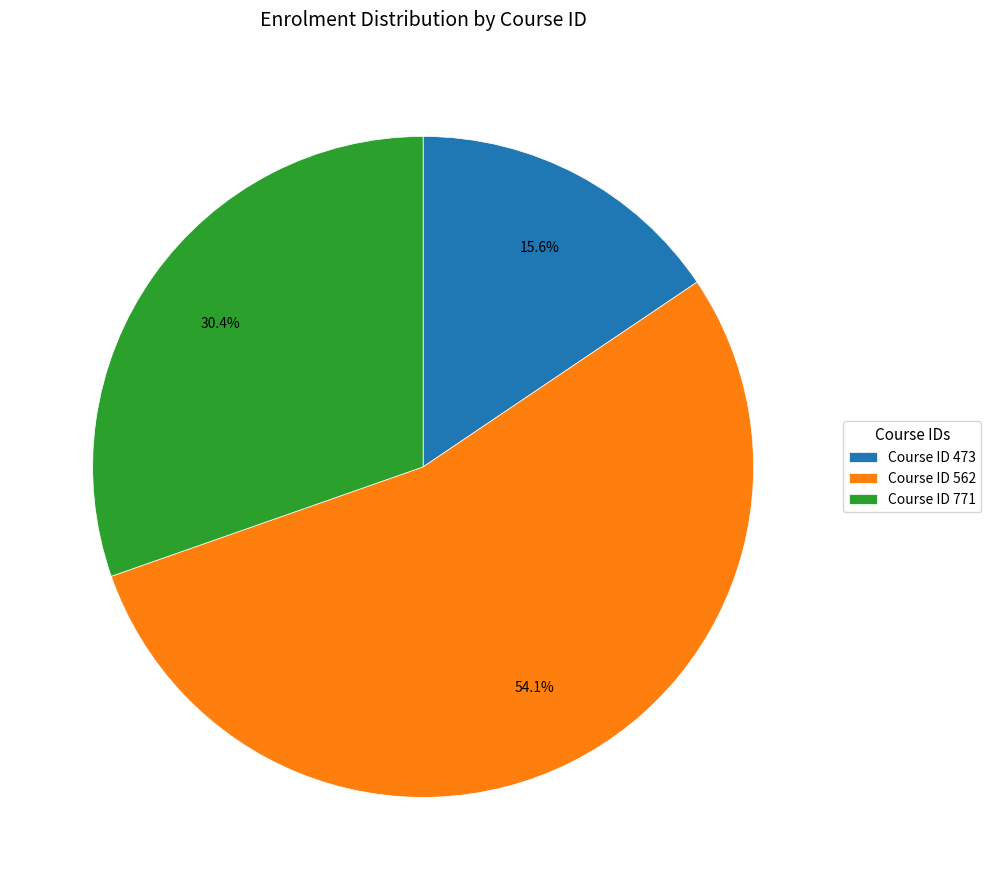

Does Course ID 562 account for over 50% of the chart?

Yes